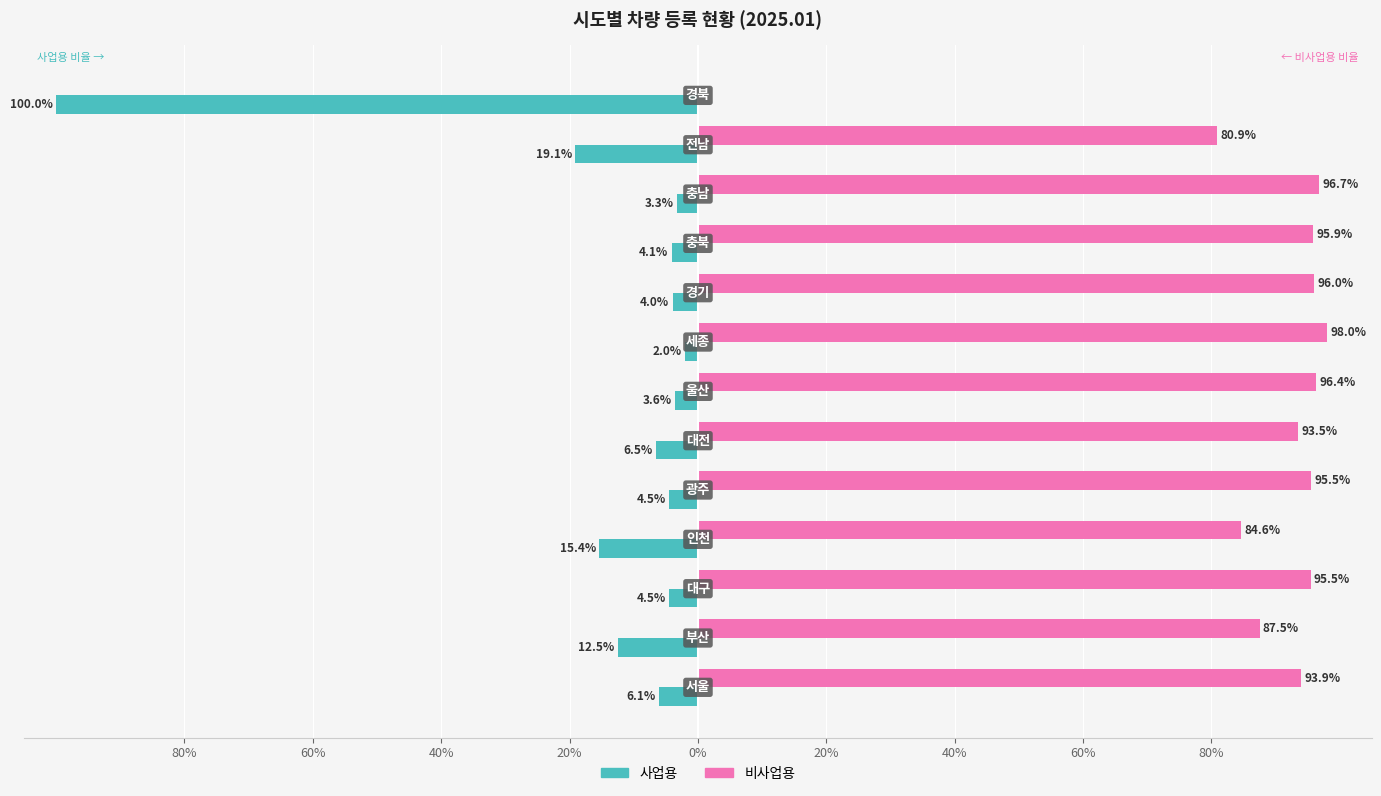

Which series has the largest total across all categories?

비사업용